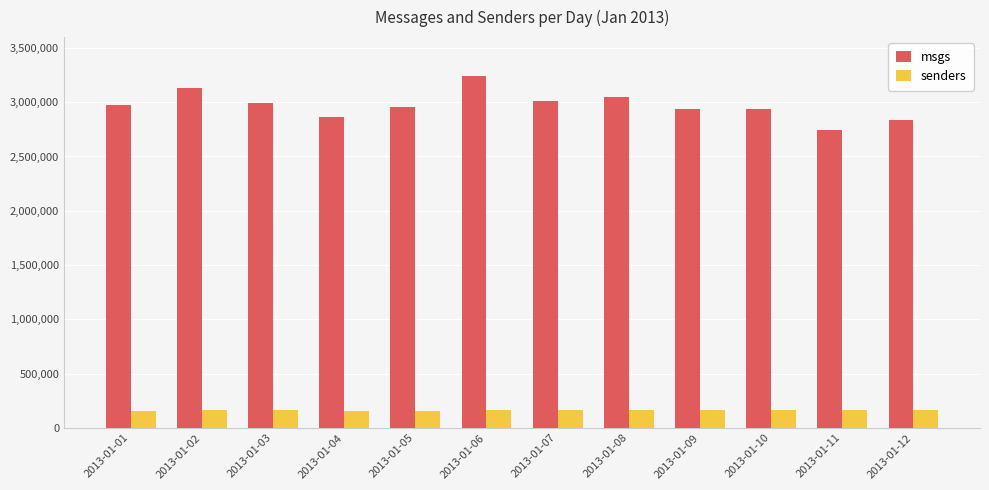

Is it true that senders equals 157826 at 2013-01-05?

True